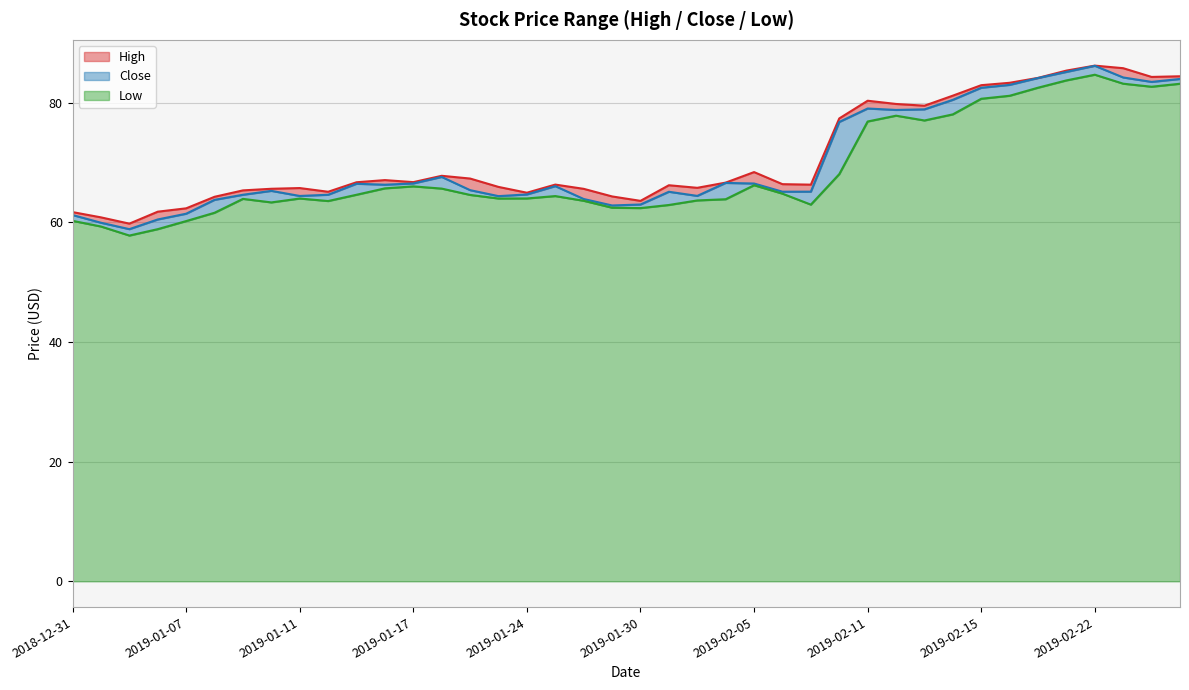

Is it true that High equals 125.9 at 2019-02-26?

False